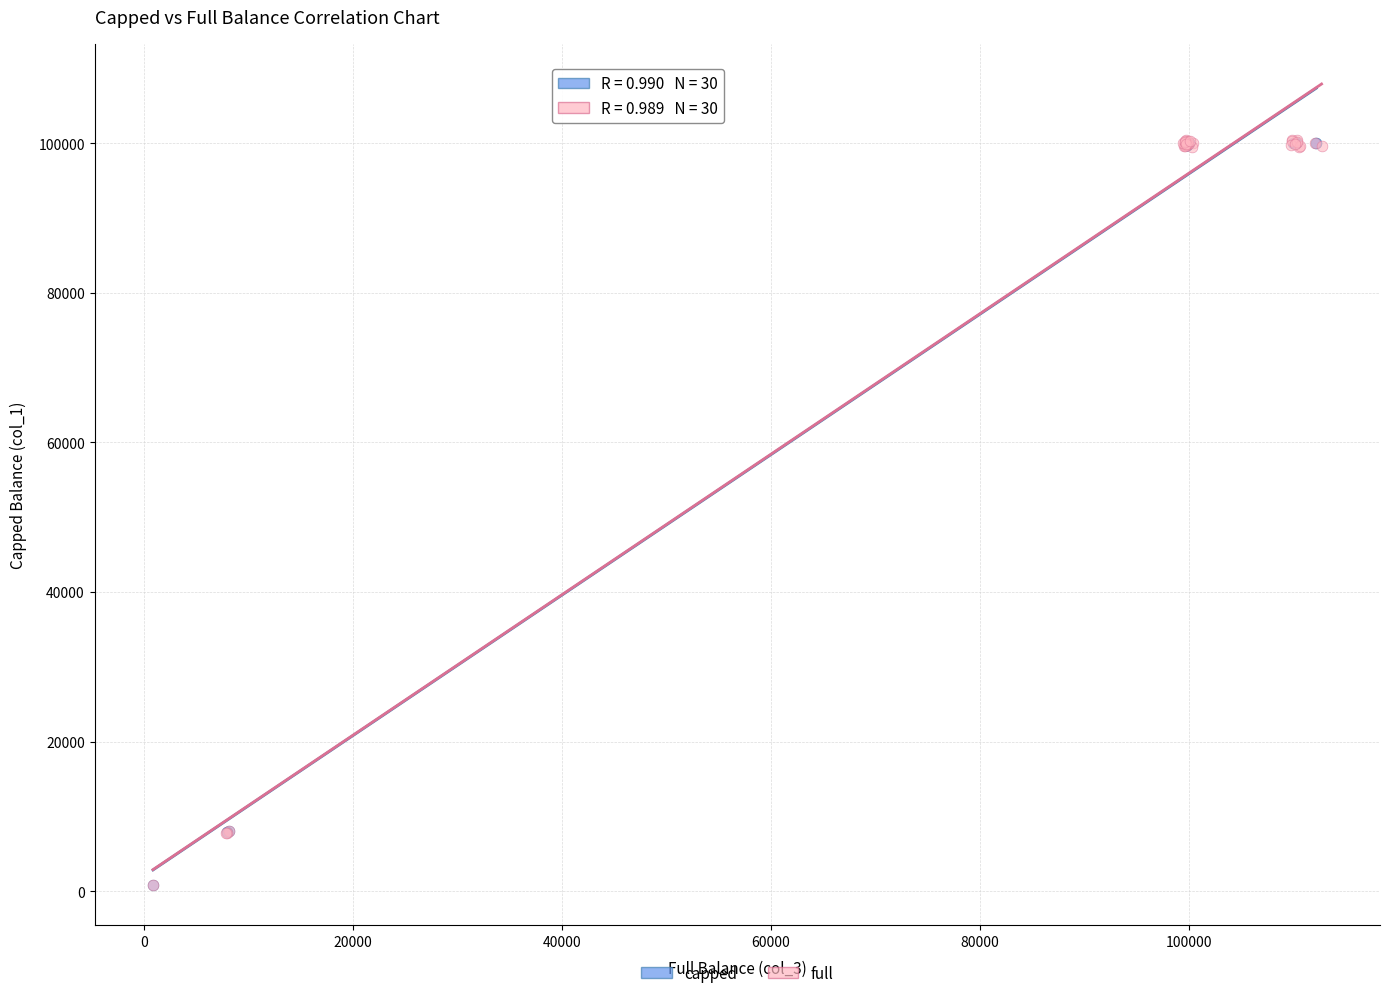

Which series has the largest Y range (max minus min)?

full